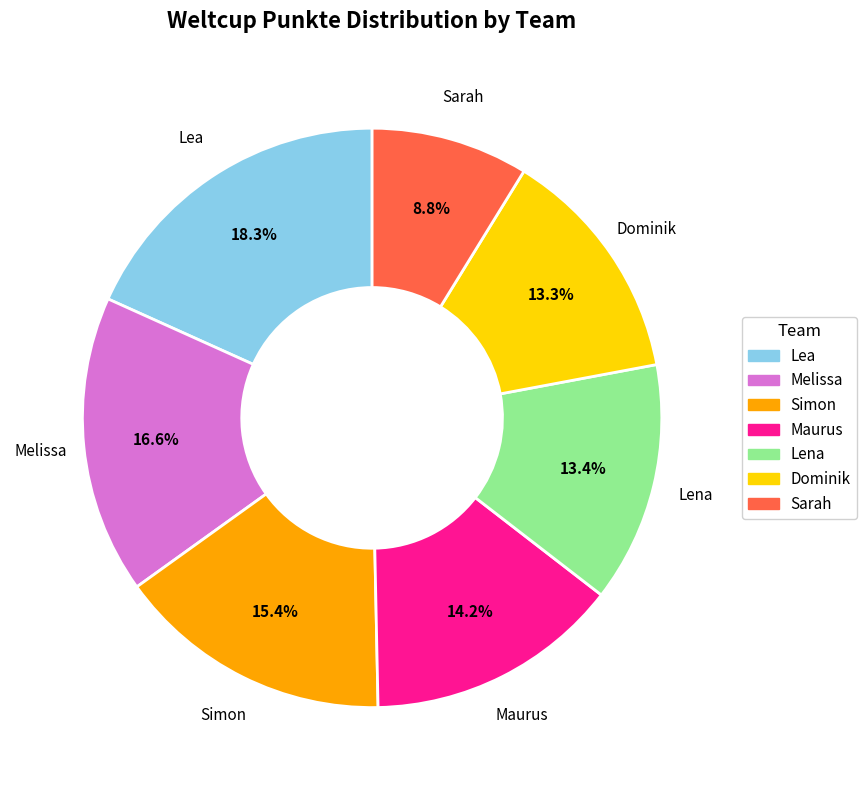

To the nearest percent, what portion does Sarah represent?

9%